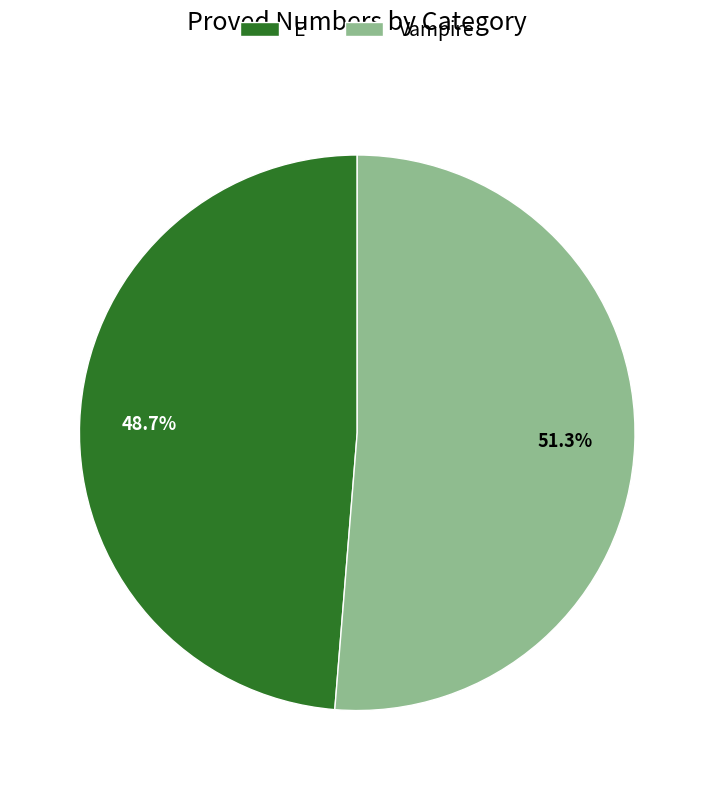

The Vampire slice represents 60% of the pie. True or false?

False